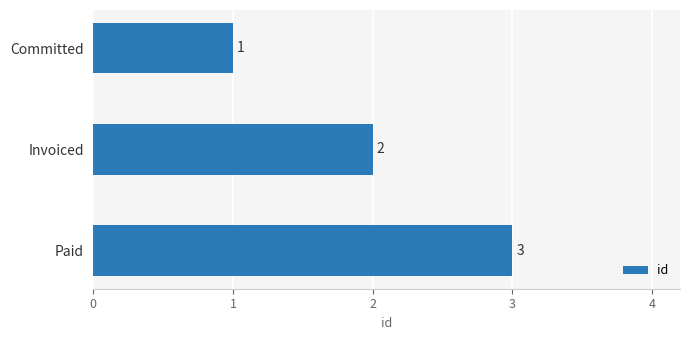

What is the minimum value shown in the chart?

1